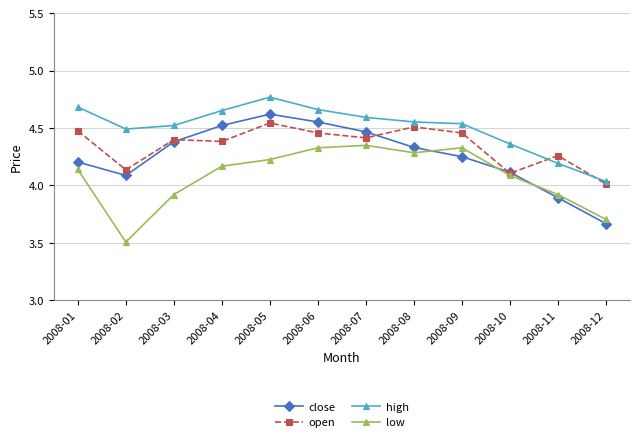

List the series in order of their overall mean, lowest first.

low, close, open, high